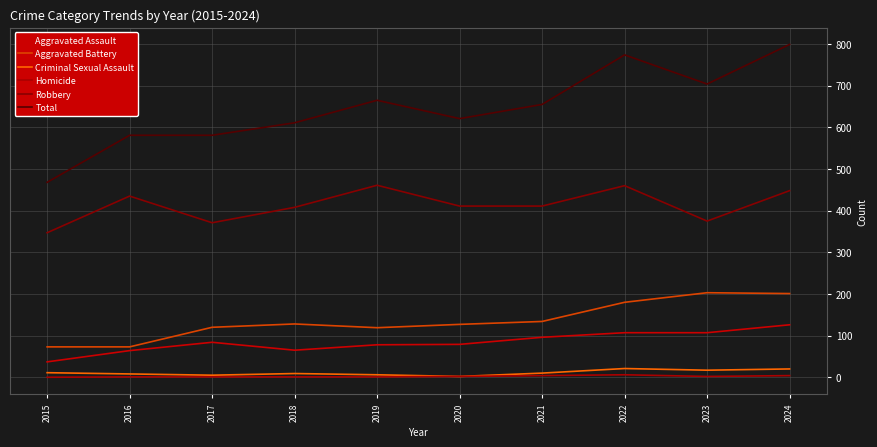

How many distinct data groups are displayed?

6